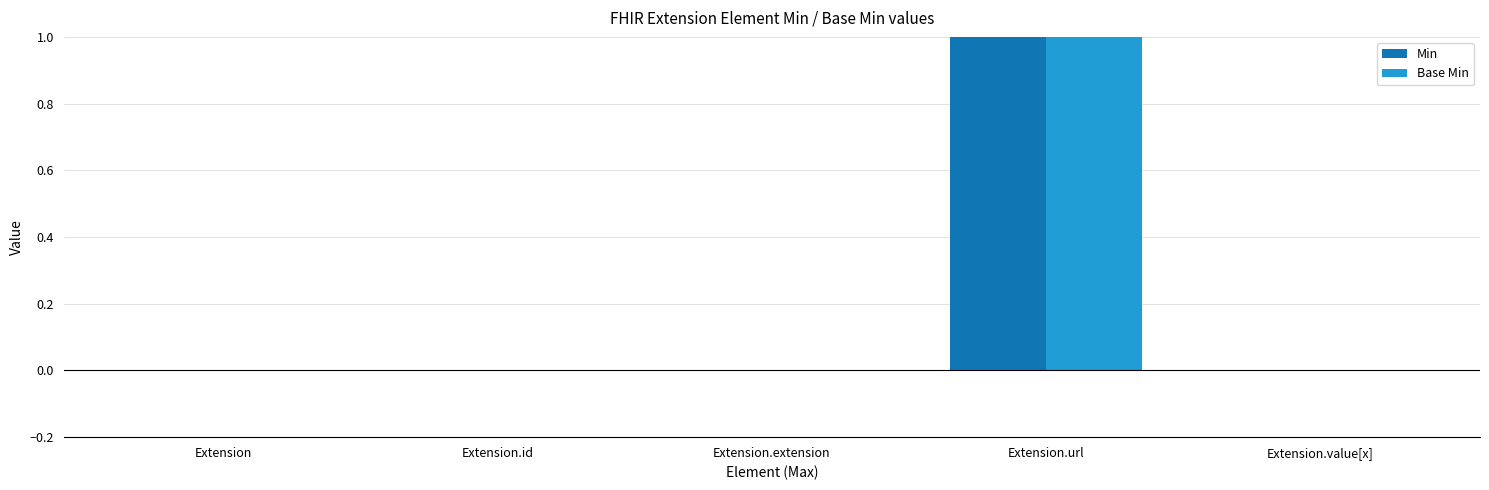

How many data points does each series have?

5